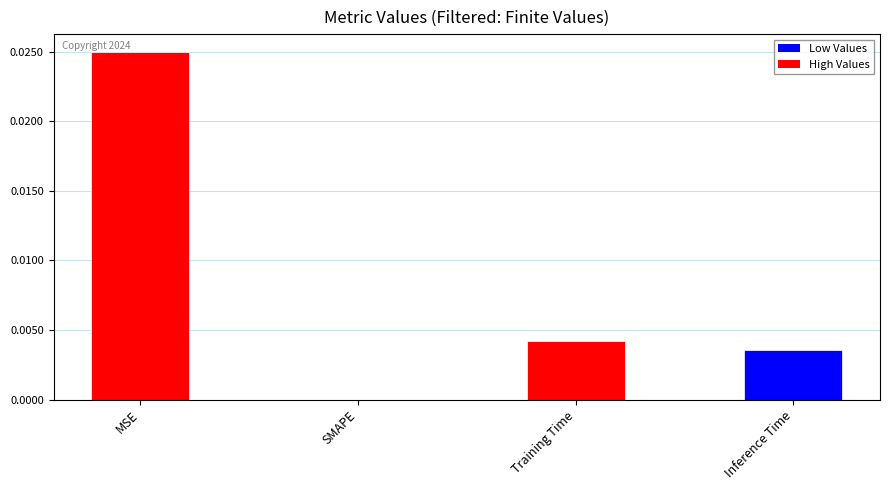

Count the values in the range 0 to 1.

4